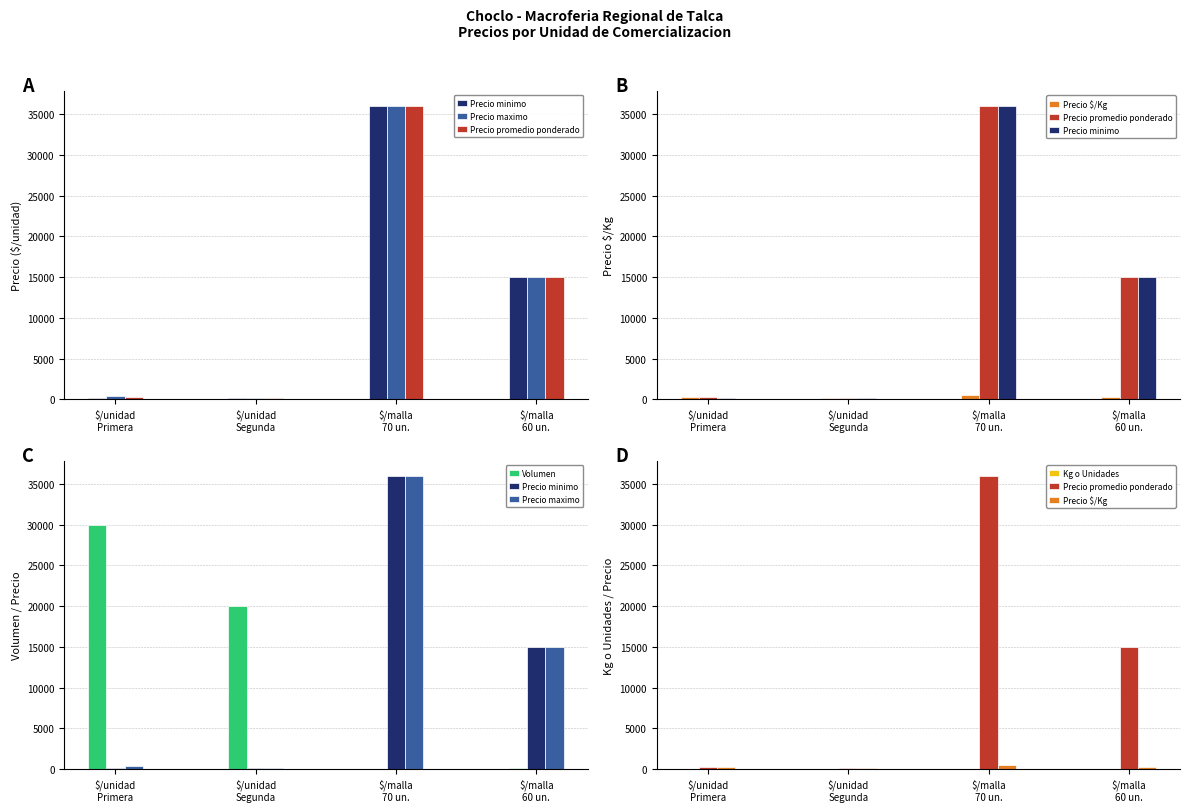

The value of Volumen at $/malla
70 un. is 50. True or false?

True